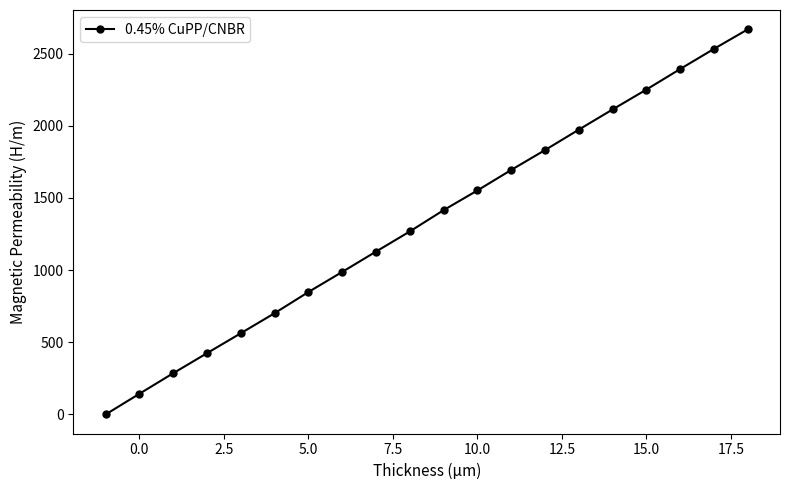

Reading right to left, extract all data points from this chart.

2668.9	2533.4	2393.8	2251.3	2113.6	1973.6	1831.9	1694.3	1552.2	1415.7	1268.1	1128.5	987.7	848.4	701.8	562.8	424.6	285.7	143.4	0.0